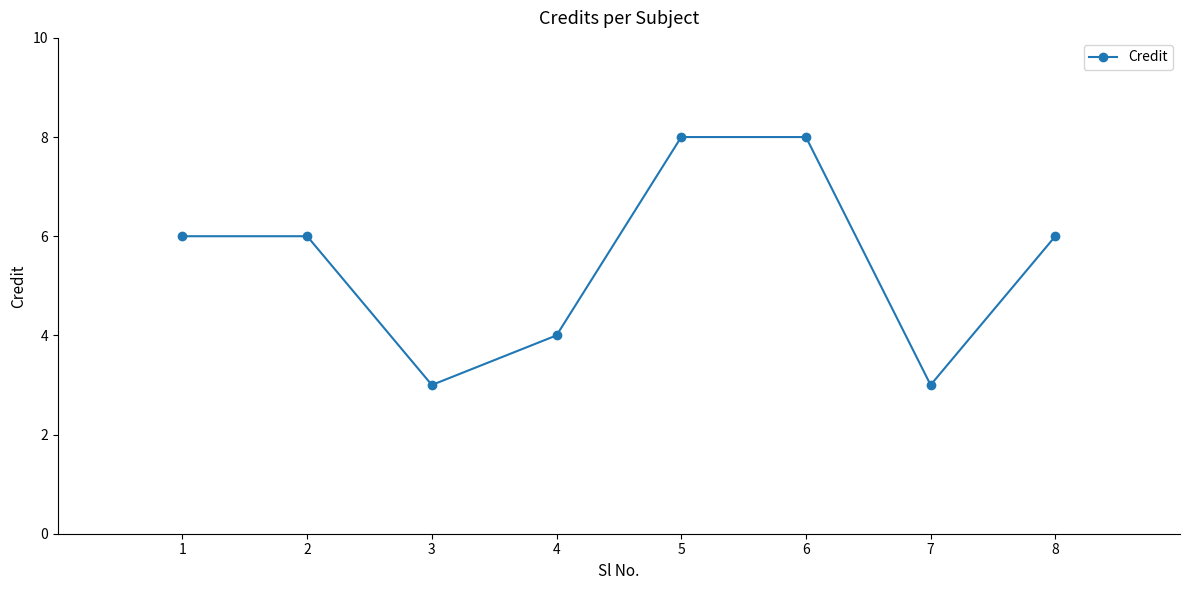

Where is the first local minimum?

3